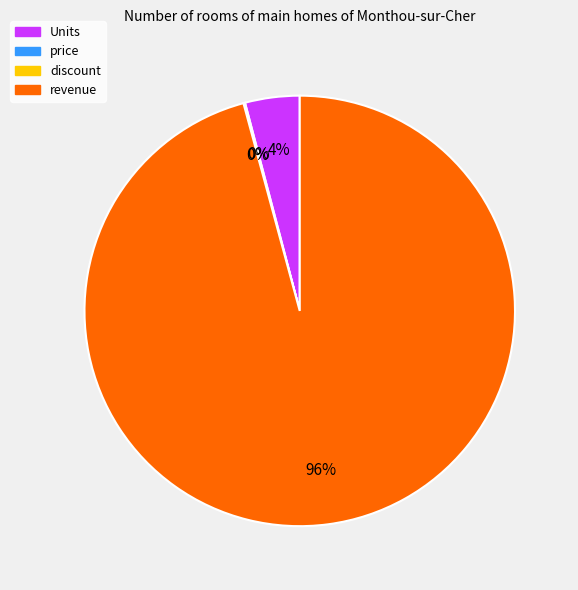

Does any single category account for the majority?

Yes